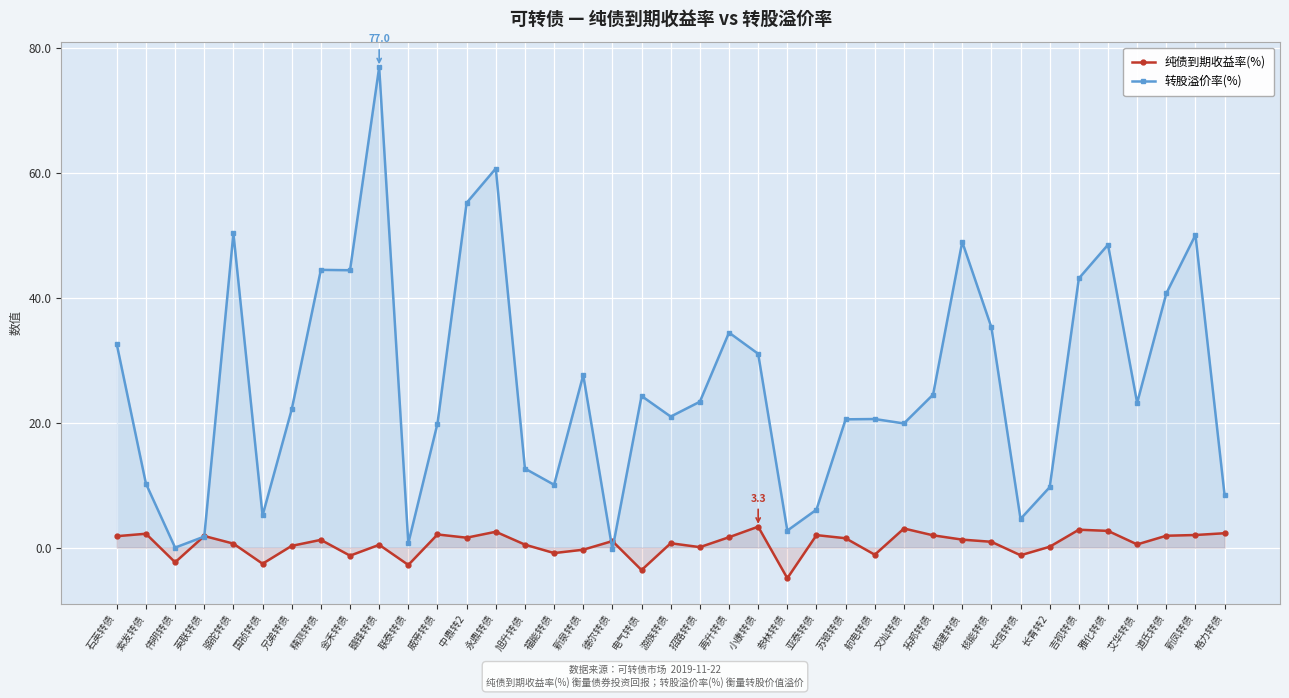

True or false: 转股溢价率(%) has a value of 14.9 at 电气转债.

False